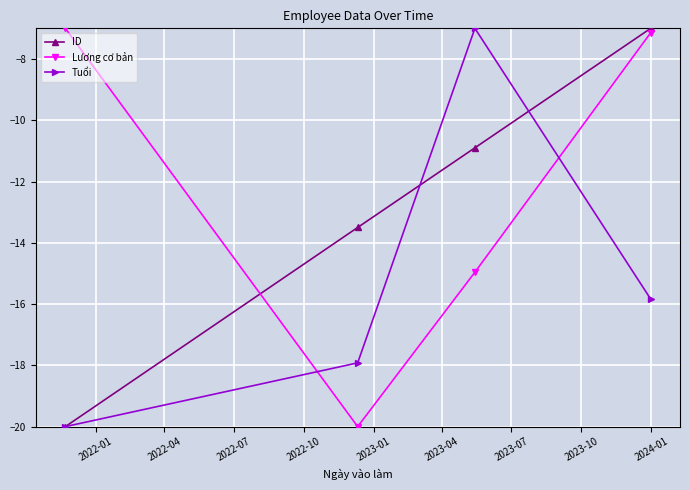

Which series ends up on top after the final intersection of Lương cơ bản and Tuổi?

Lương cơ bản